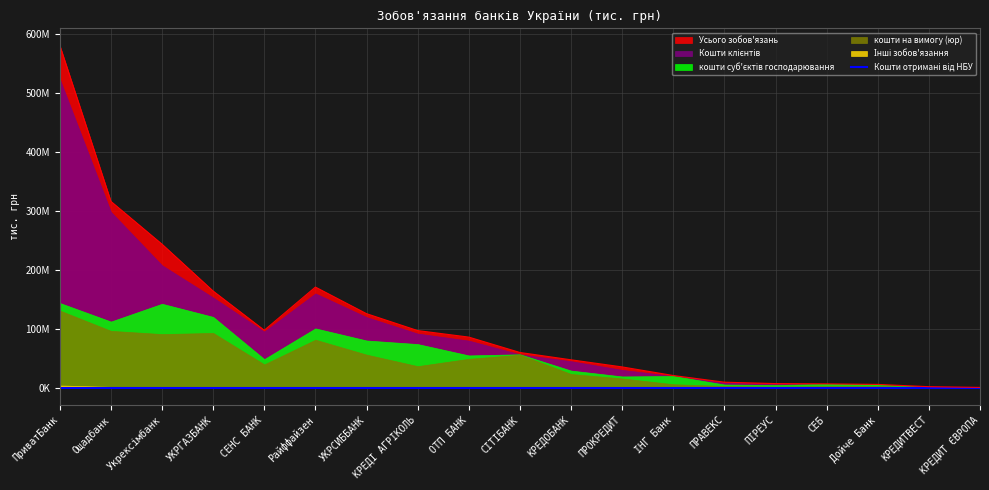

Read the Кошти клієнтів value at КРЕДИТВЕСТ.

1654566.8